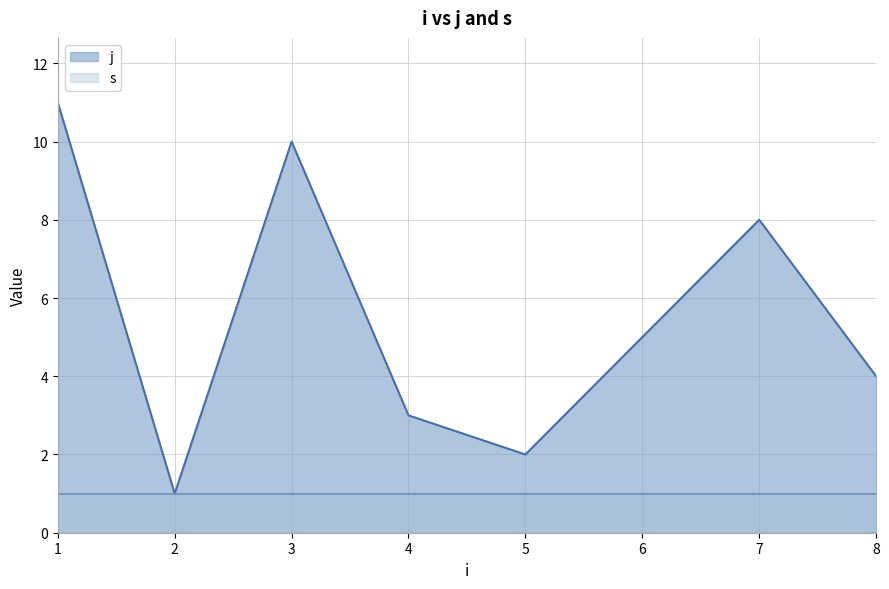

How many values are between 2 and 10?

5